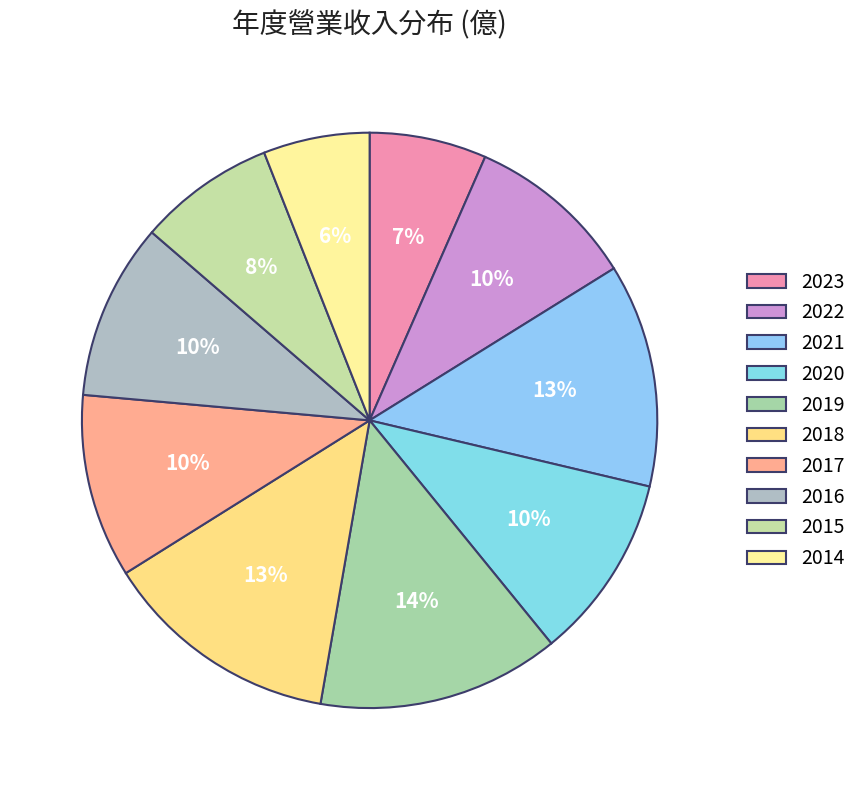

Is 2021 the majority of the pie?

No